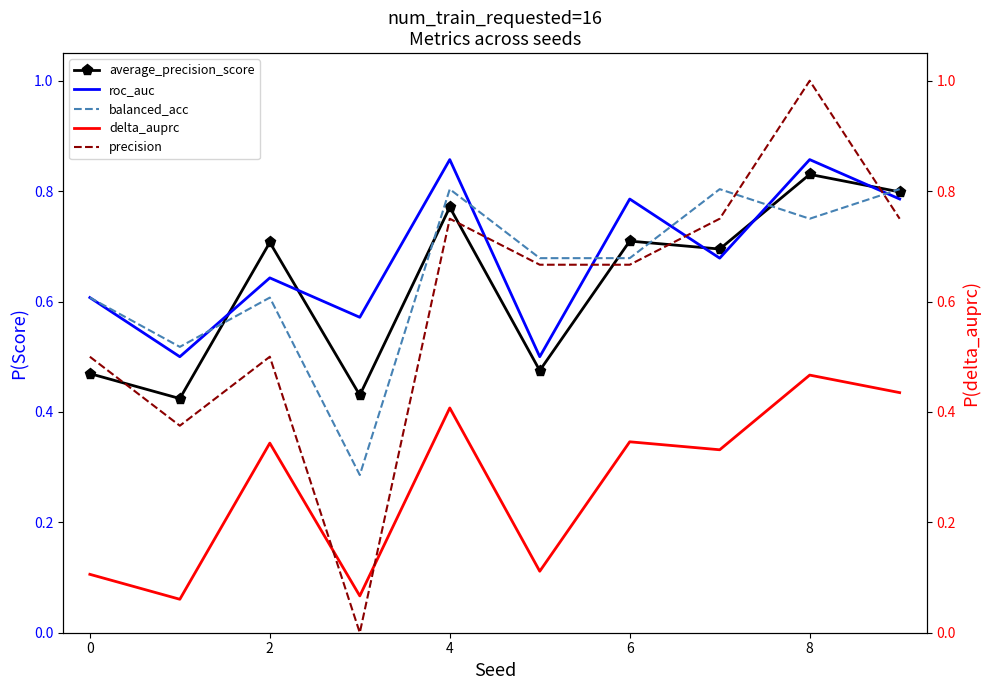

True or false: average_precision_score and delta_auprc intersect in this chart.

False